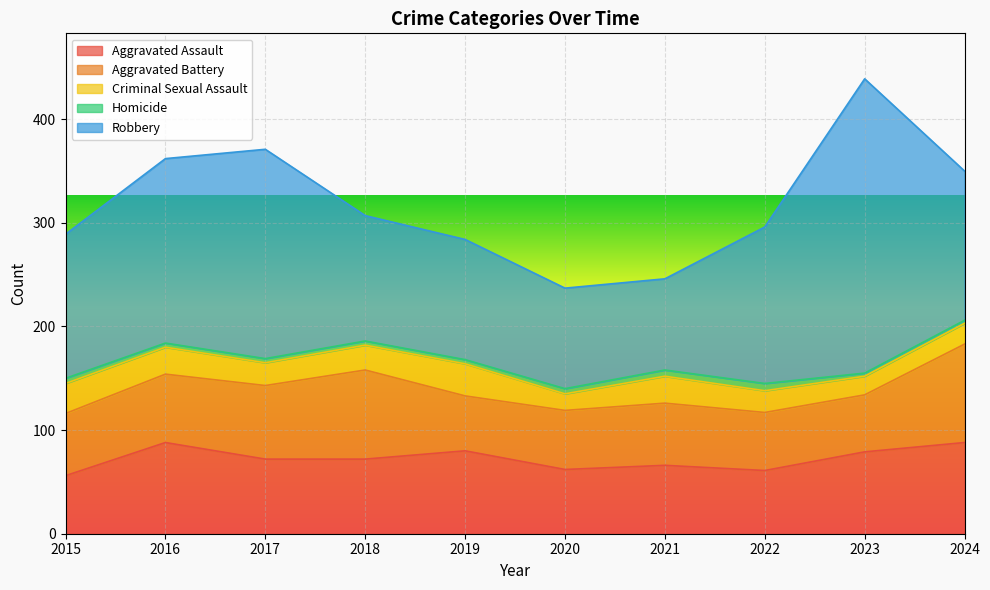

List the labels in order of Aggravated Battery value, largest first.

2024, 2018, 2017, 2016, 2015, 2021, 2020, 2022, 2023, 2019